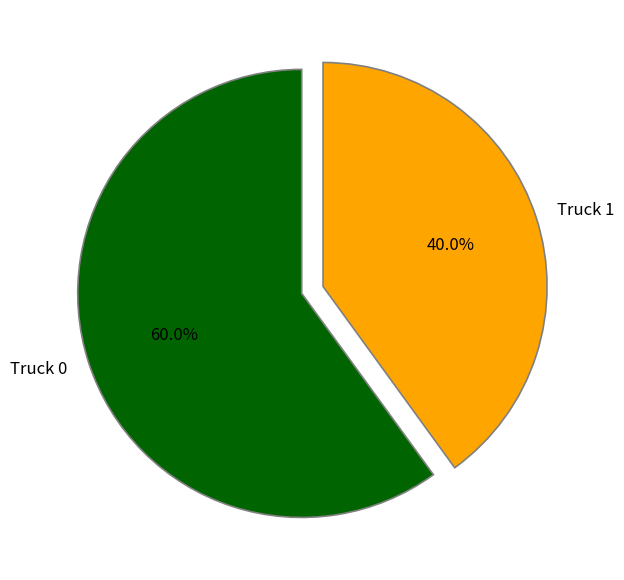

Which slice represents more than half of the pie?

Truck 0